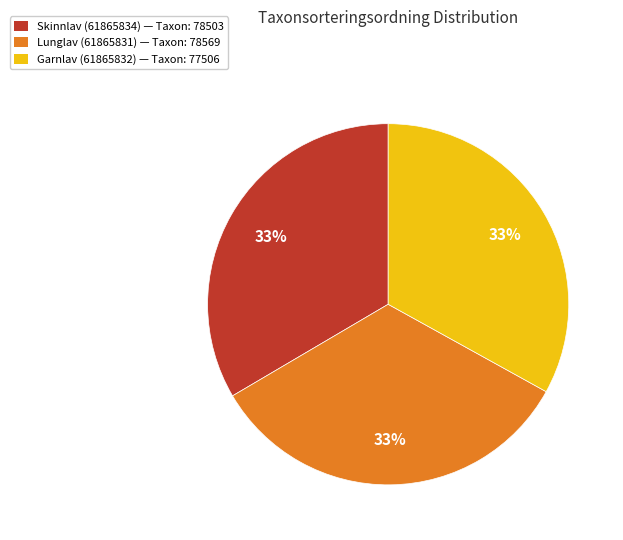

Approximately how many times larger is the value at Skinnlav (61865834) compared to Garnlav (61865832)?

1.0